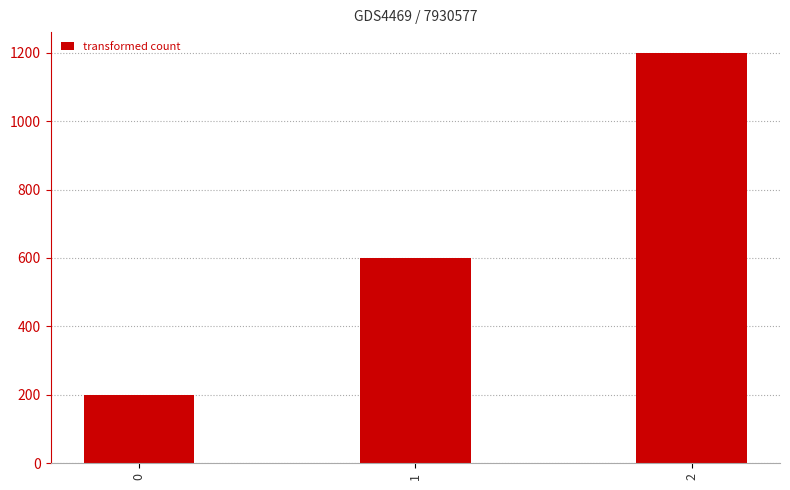

The value at 1 is 600. True or false?

True